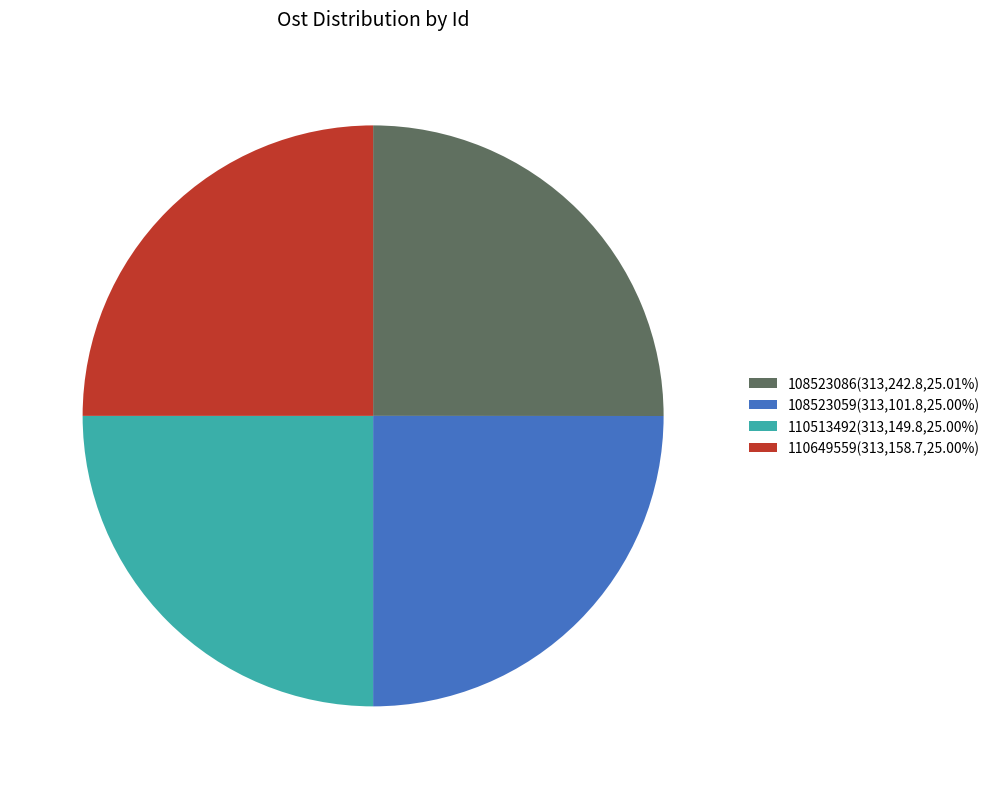

Approximately how many times larger is the value at 110513492(313,149.8,25.00%) compared to 108523086(313,242.8,25.01%)?

1.0